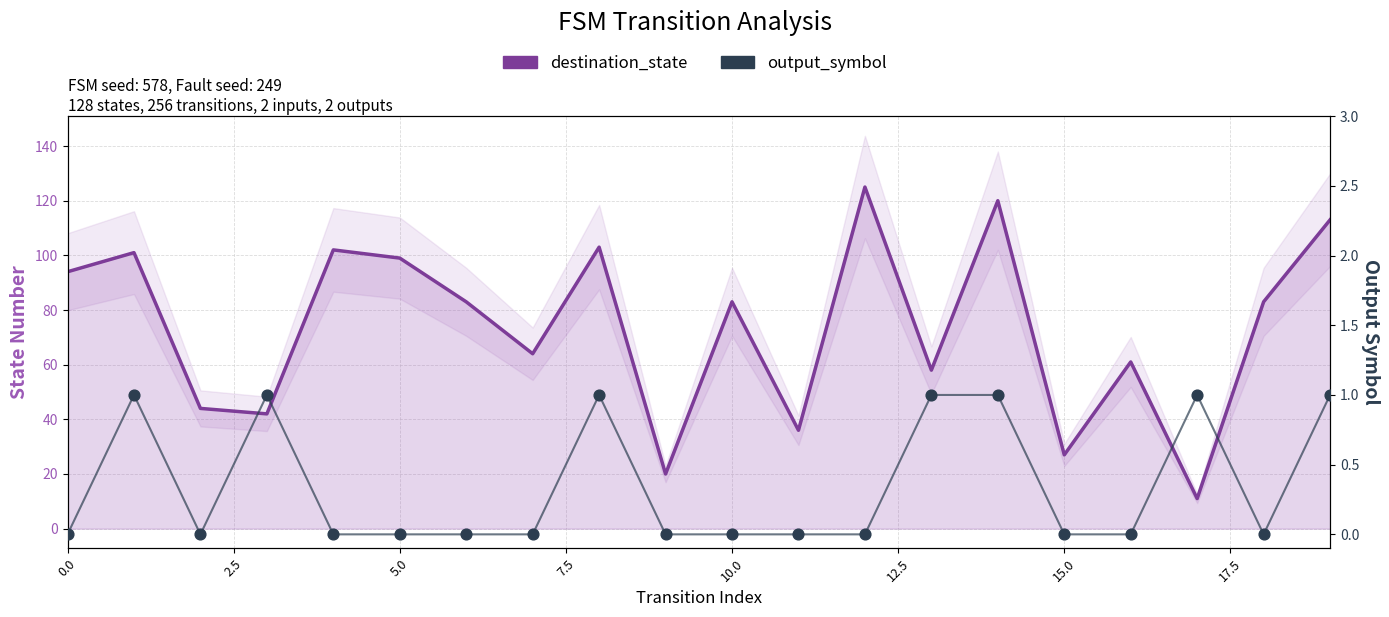

Which series reaches the maximum Y coordinate?

destination_state